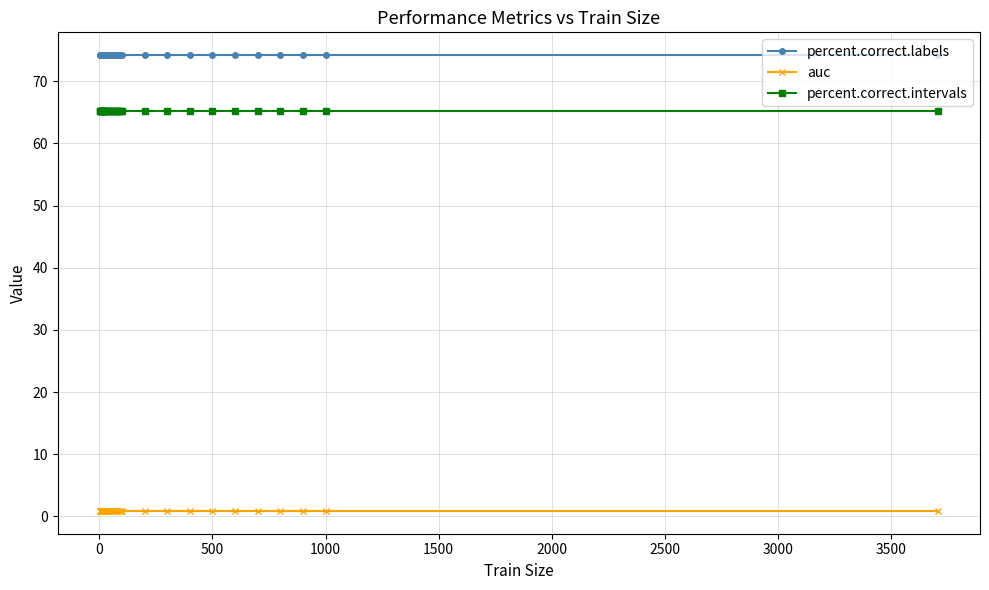

At how many categories does at least one series exceed 6?

36